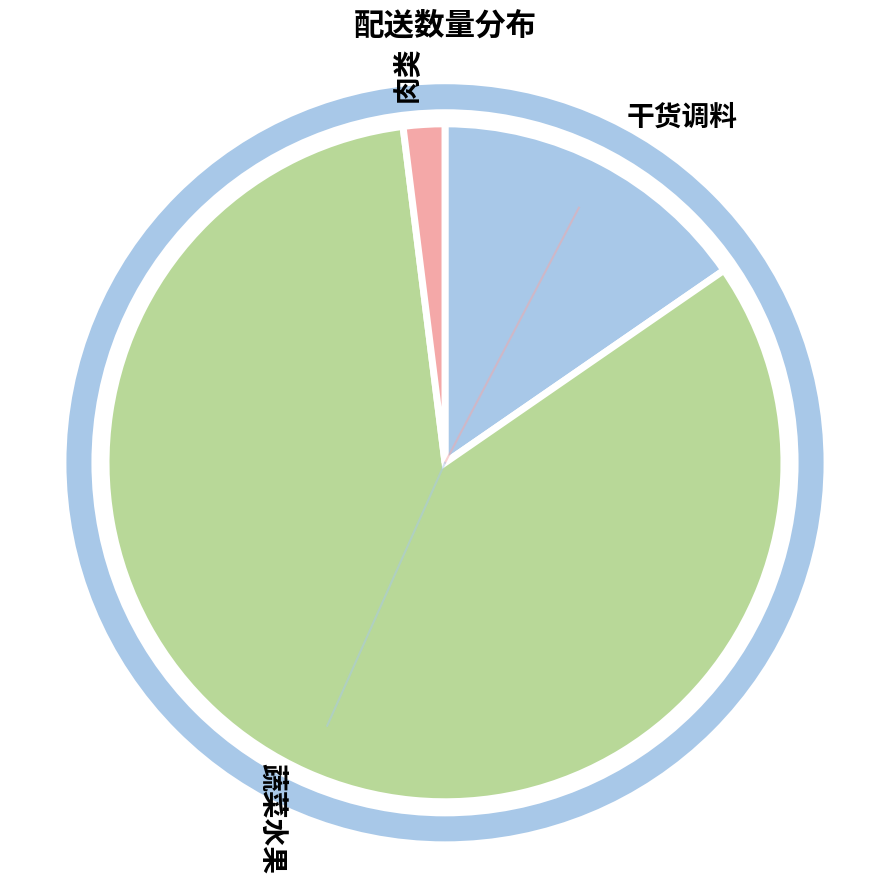

True or false: 干货调料 accounts for 30% of the total.

False